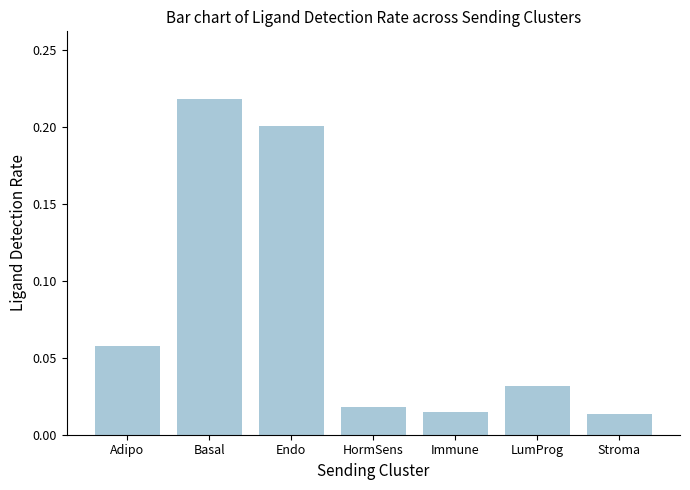

What is the sum of all values?

0.6